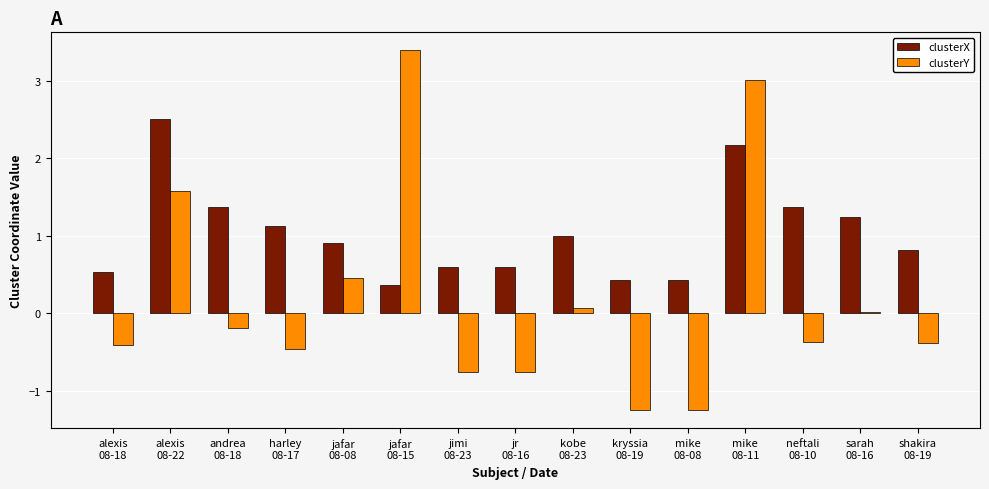

What is the sum of all clusterX values?

15.5